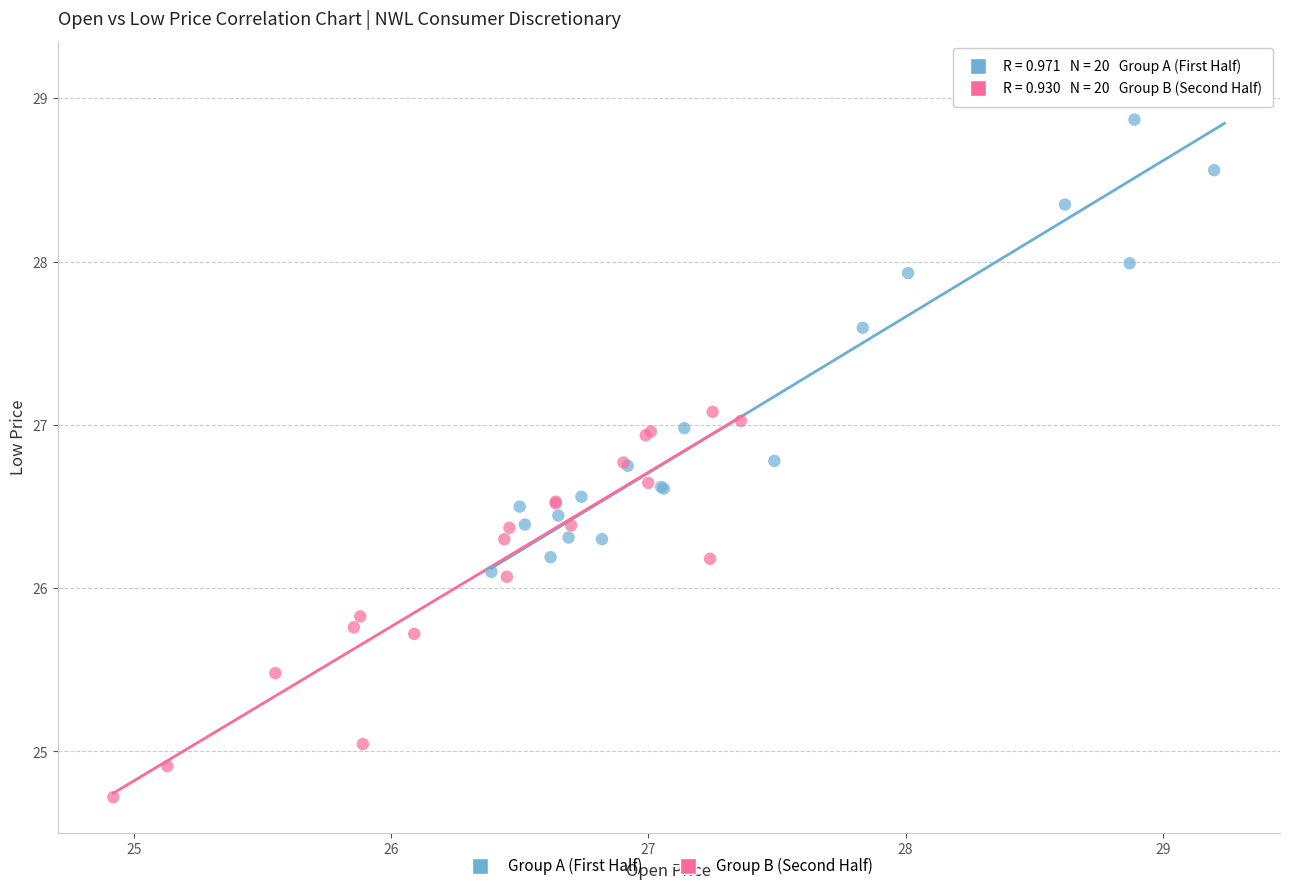

Which series reaches the minimum Y coordinate?

Group B (Second Half)